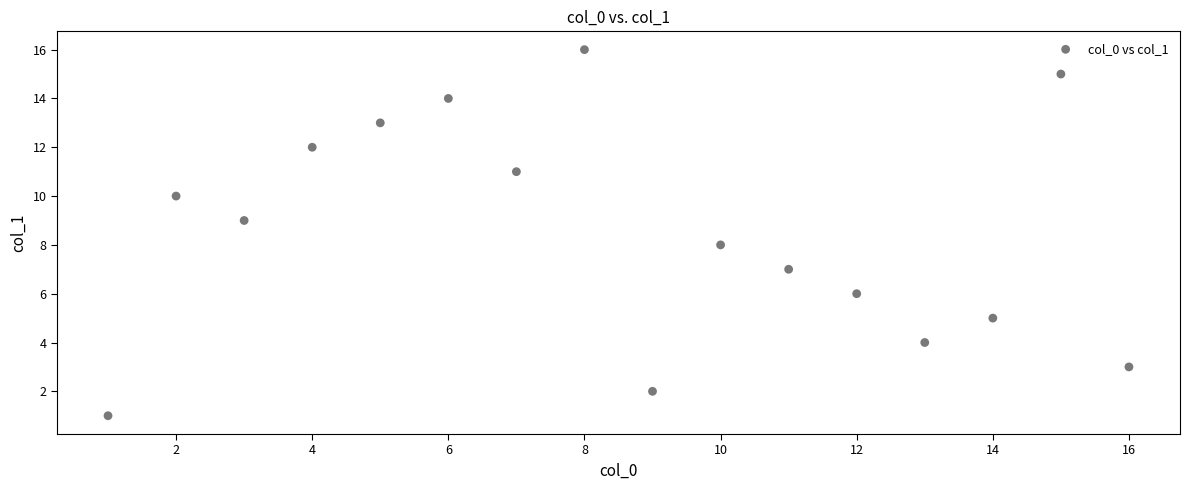

What is the range of X values (max minus min)?

15